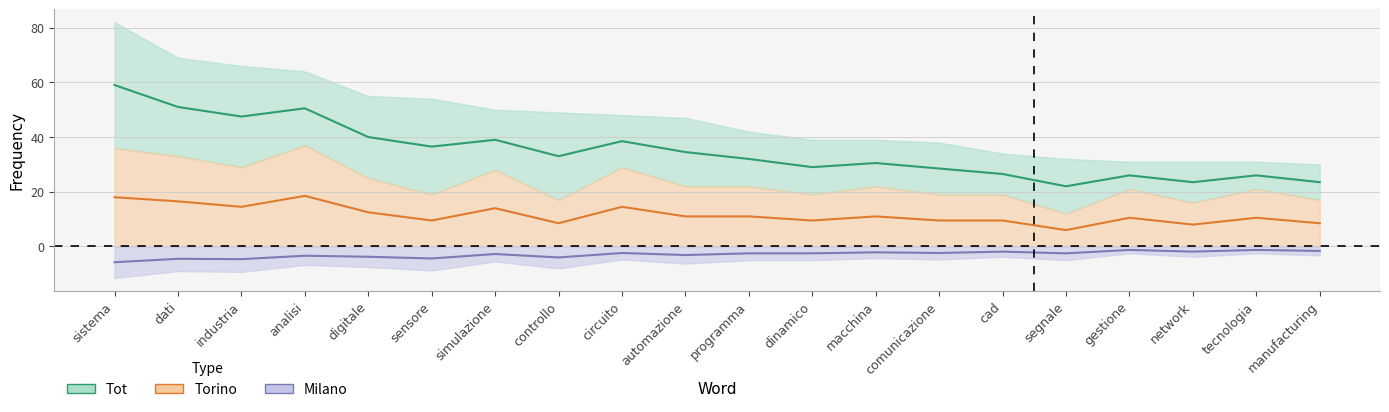

What is the sum of the Tot values at segnale and simulazione?

61.0